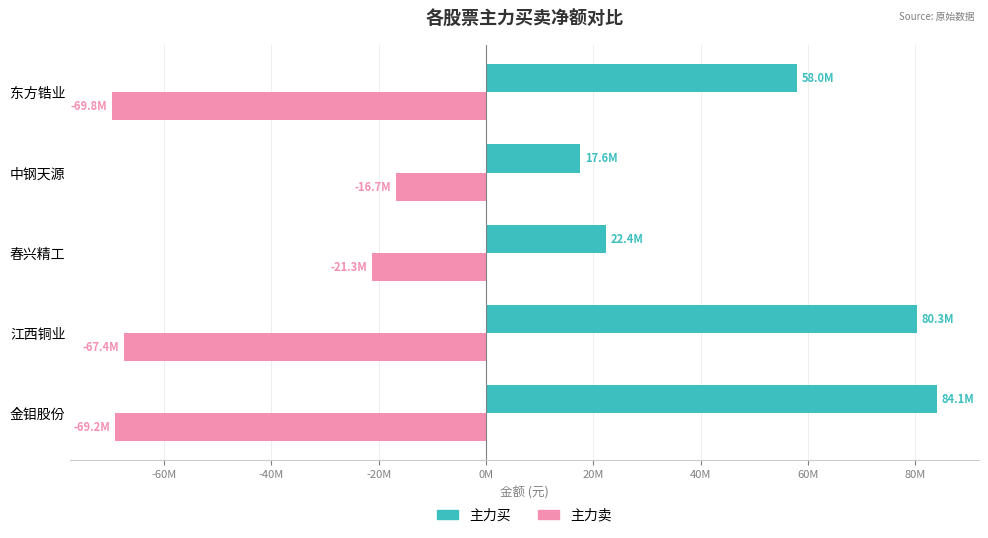

What are all the series names shown in the legend?

主力买, 主力卖